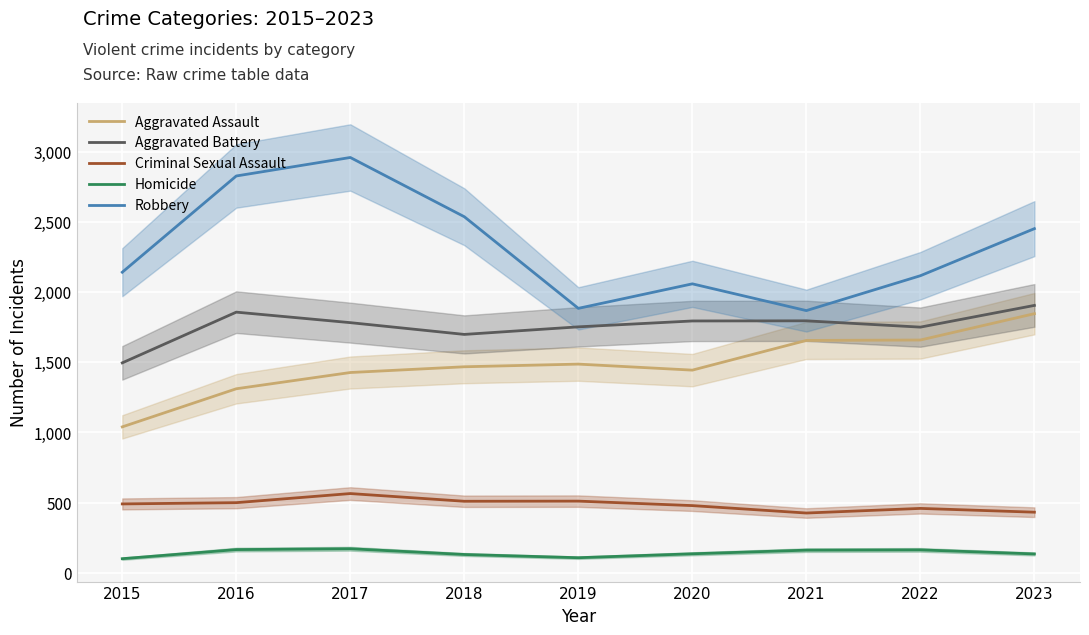

At which category is the sum across all series the highest?

2017